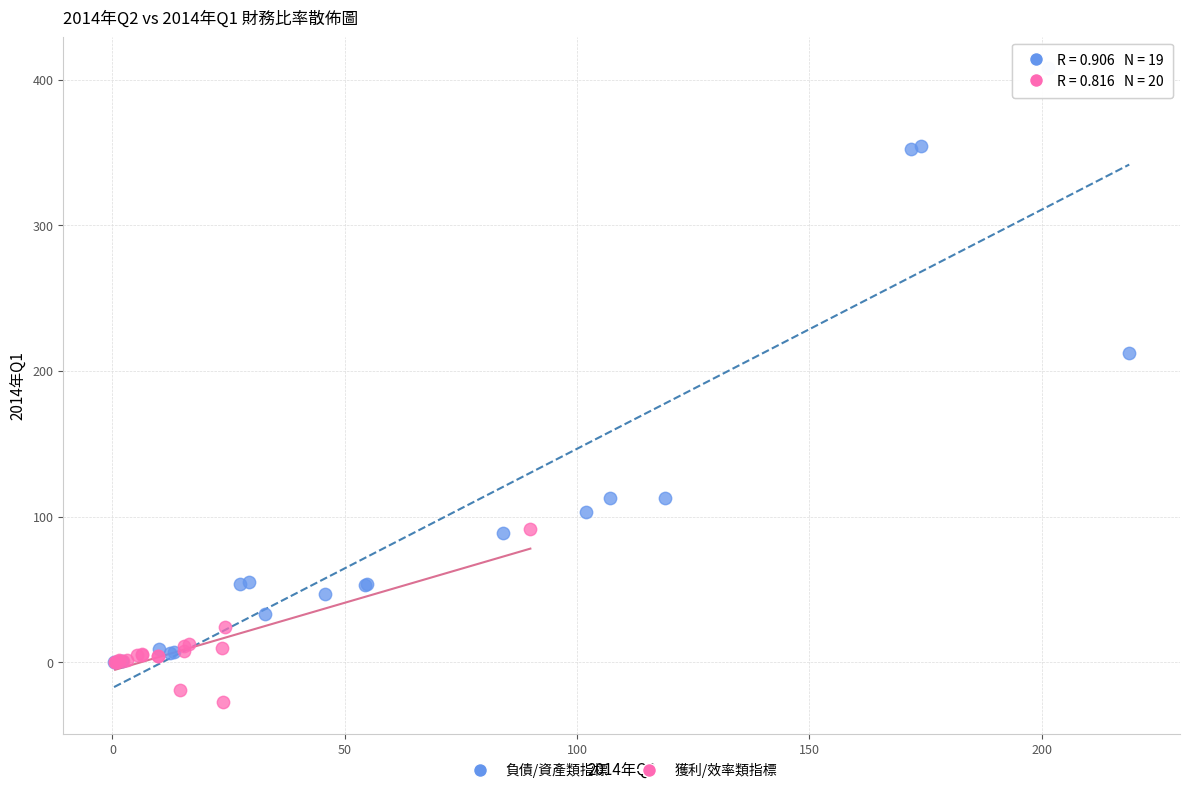

Which series reaches the minimum Y coordinate?

獲利/效率類指標